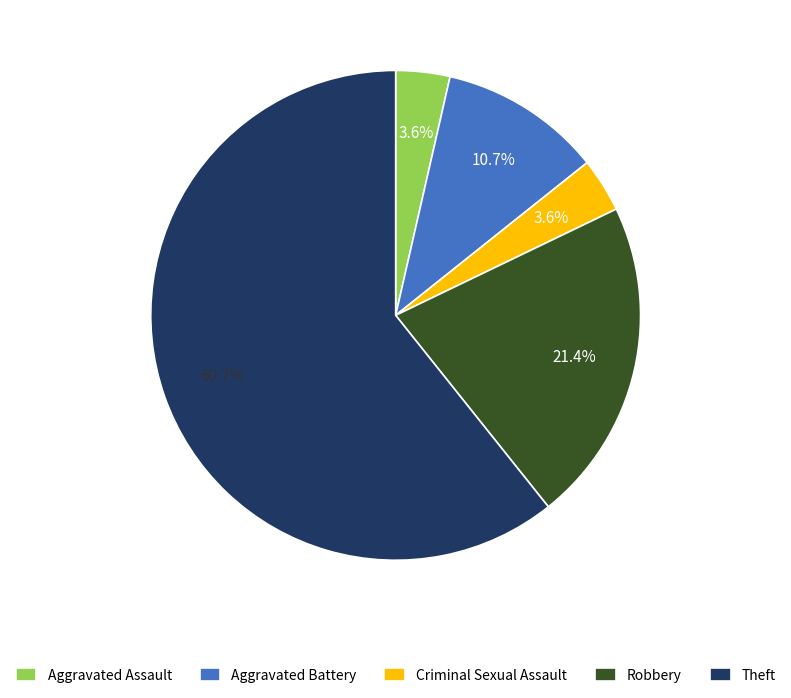

How much of the chart is everything except Robbery?

78.6%